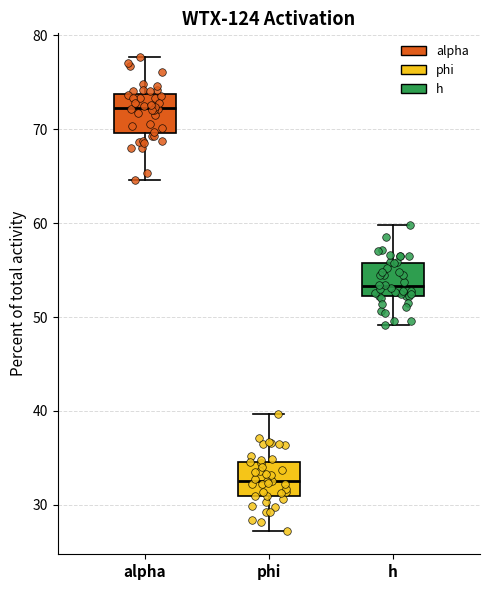

Reading left to right, read every box against the y-axis: the position of its median line, the range the box covers, and the ends of its whiskers. The values are not printed on the chart, so give them approximately, as read against the axis.

alpha: median 72, box 70 to 74, whiskers 65 to 78
phi: median 33, box 31 to 35, whiskers 27 to 40
h: median 53, box 52 to 56, whiskers 49 to 60